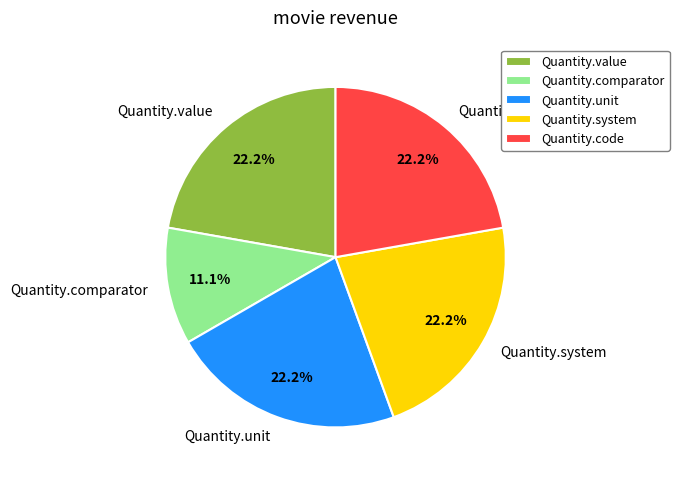

Does Quantity.unit account for over 50% of the chart?

No